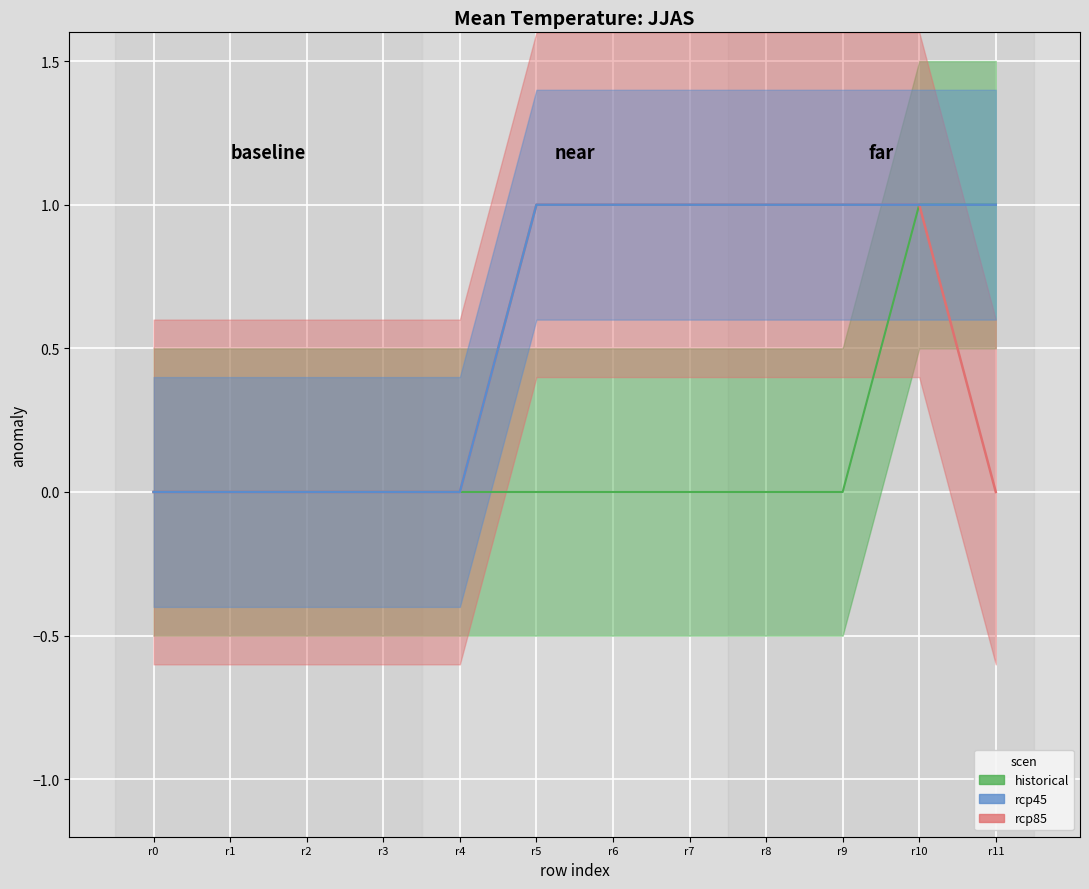

What is the spread (max minus min) of values at r8?

1